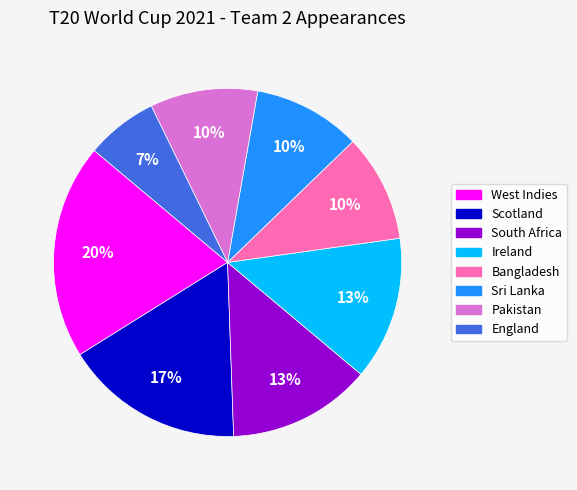

Is it true that Sri Lanka is 10% of the pie?

True